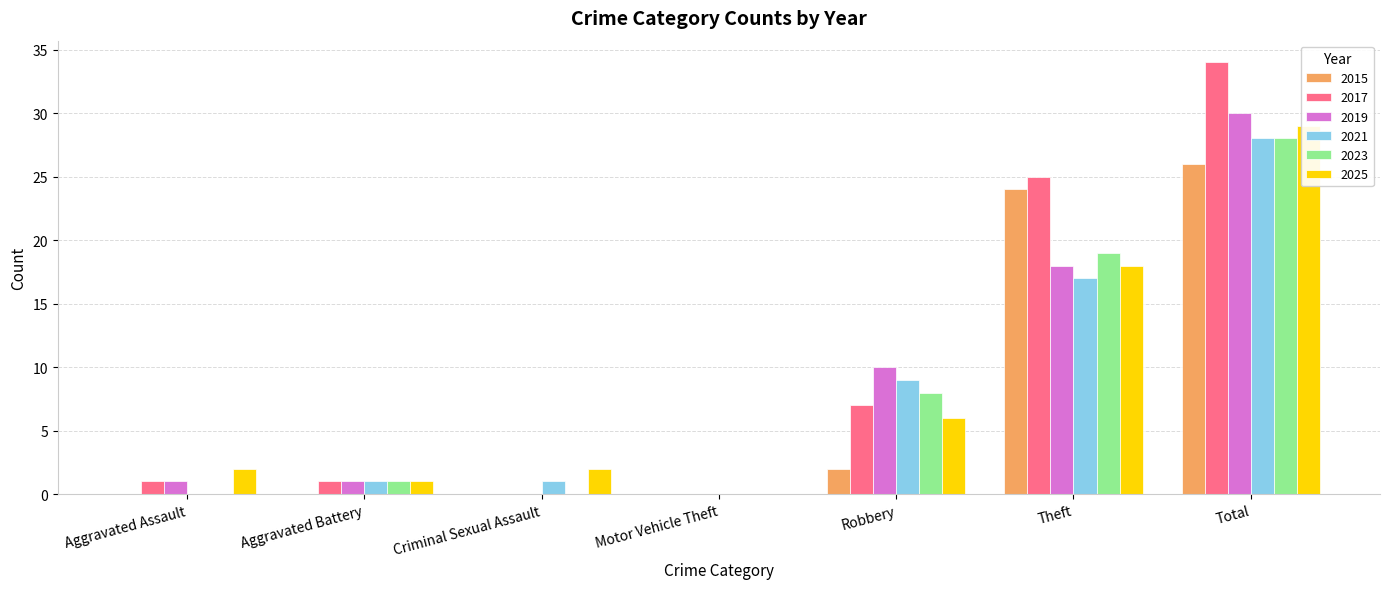

Reading right to left, transcribe all the data shown in this chart.

2015: 26	24	2	0	0	0	0
2017: 34	25	7	0	0	1	1
2019: 30	18	10	0	0	1	1
2021: 28	17	9	0	1	1	0
2023: 28	19	8	0	0	1	0
2025: 29	18	6	0	2	1	2